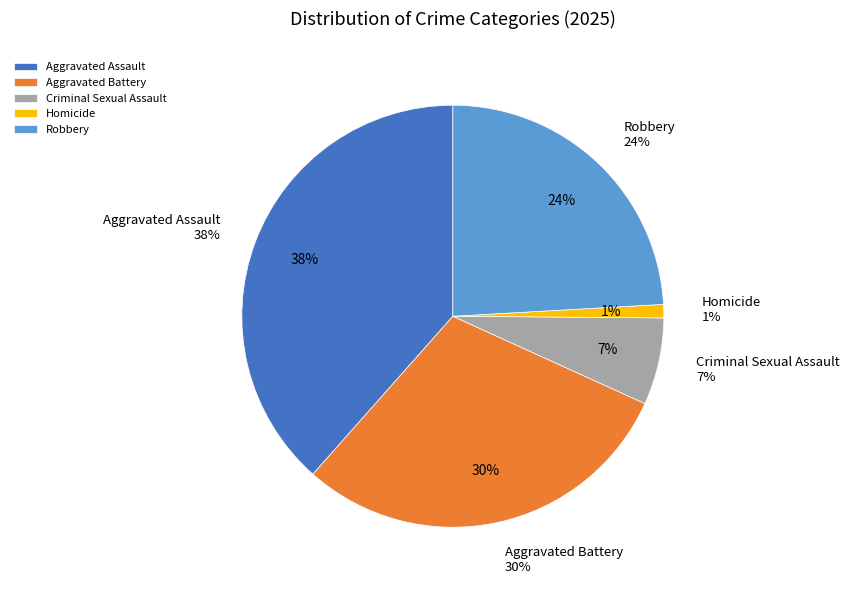

Count the number of slices in the pie.

5